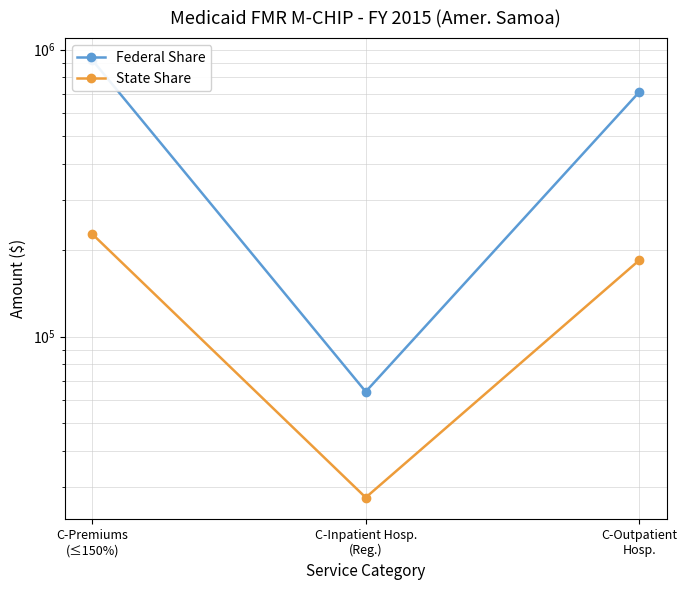

Reading left to right, list all the values displayed in this chart.

Federal Share: 920152	64298	711452
State Share: 227828	27504	184548